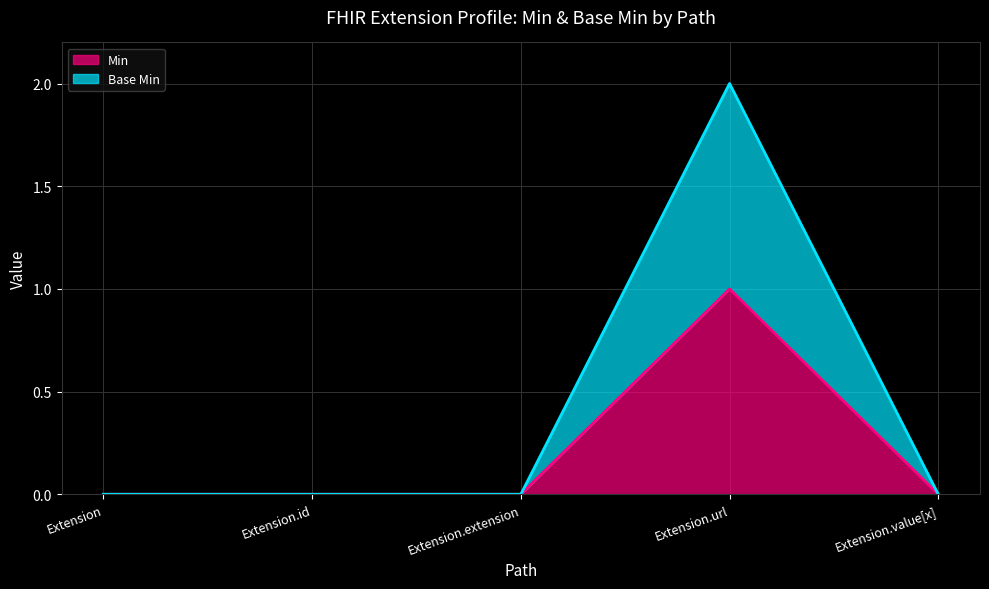

Rank the series at Extension.value[x] from lowest to highest value.

Min, Base Min